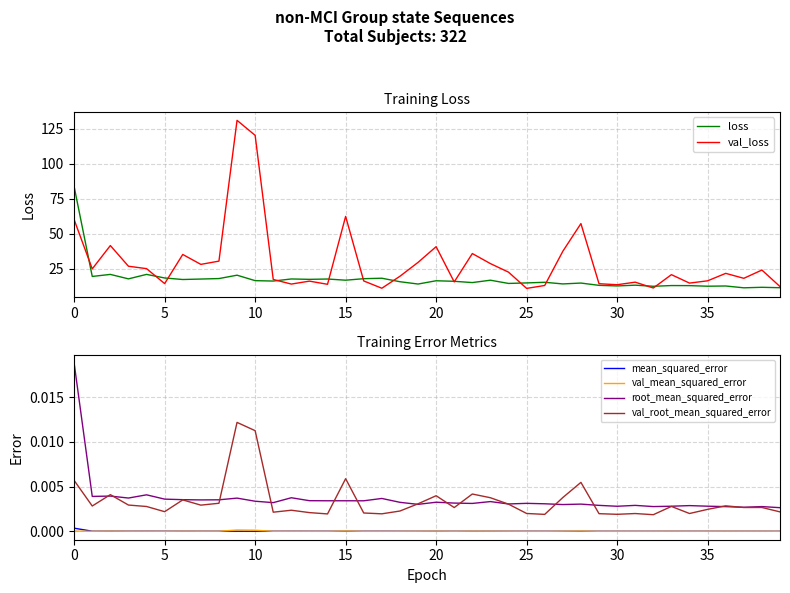

Is this an area chart (filled region under the line)?

No